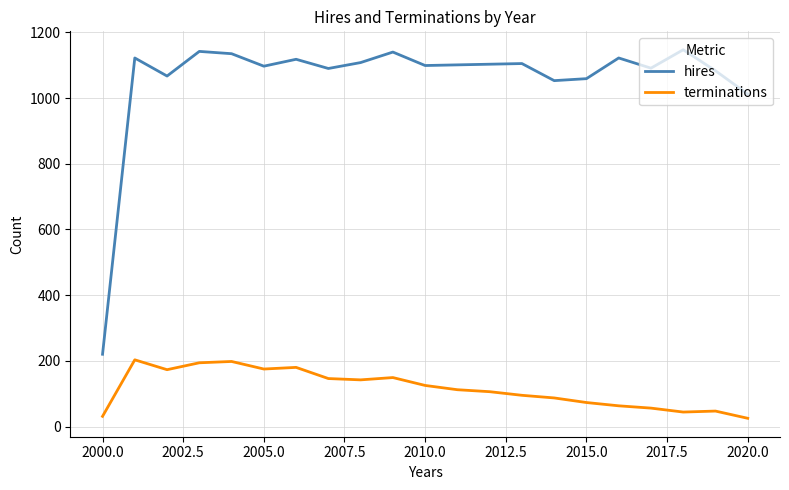

Which series has the largest total across all categories?

hires